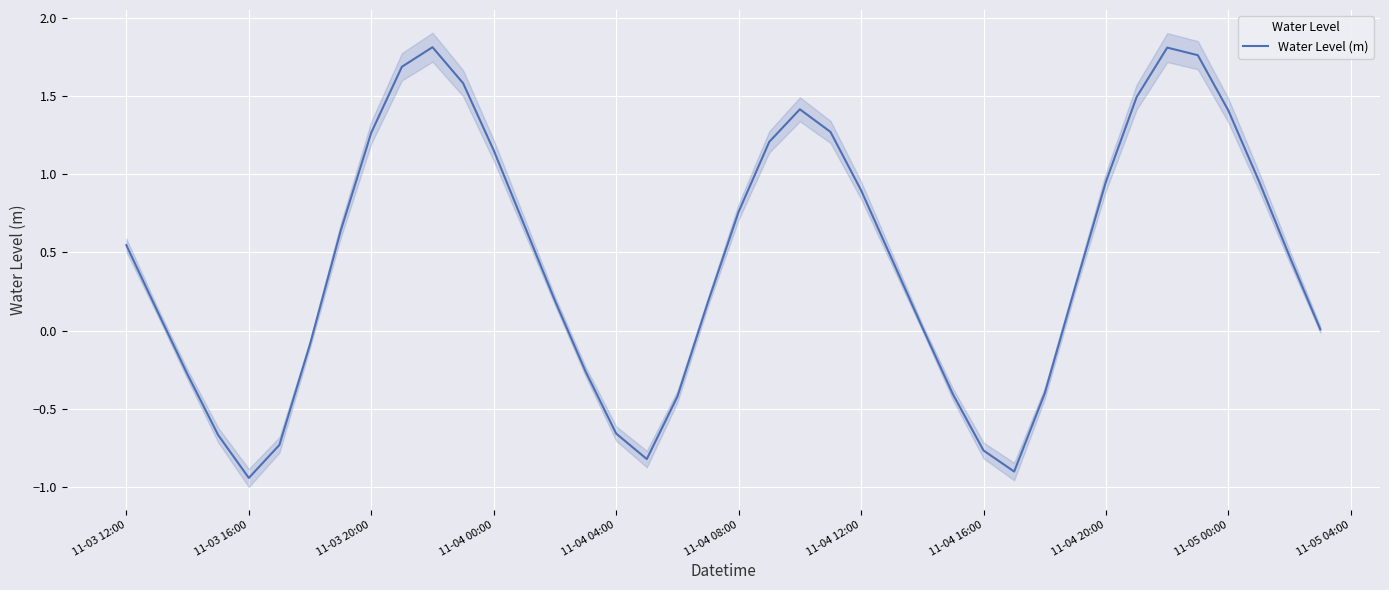

How many categories are shown in the chart?

40